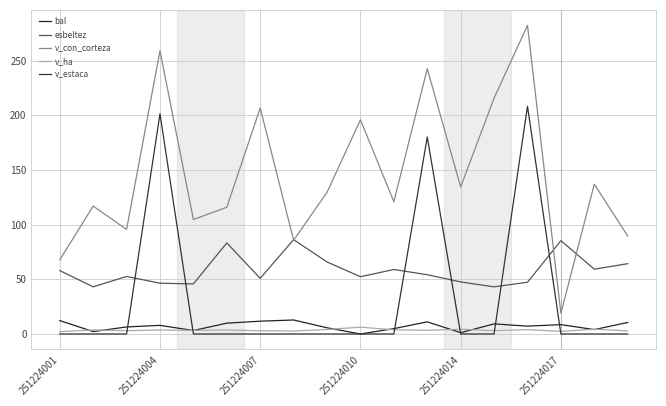

How many interior local peaks does the v_estaca series have?

3